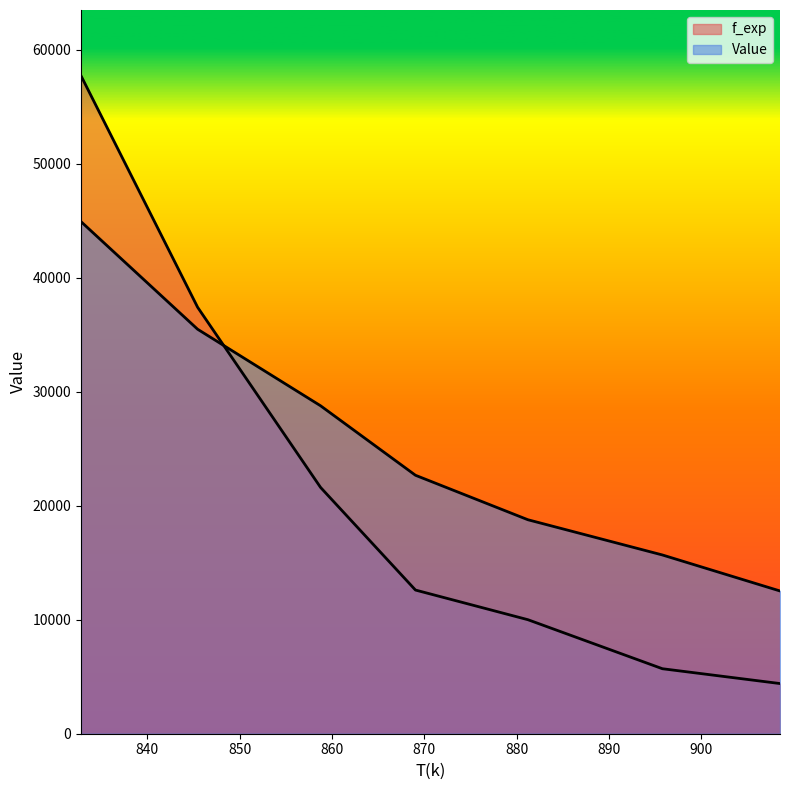

At how many categories does at least one series exceed 12799?

6